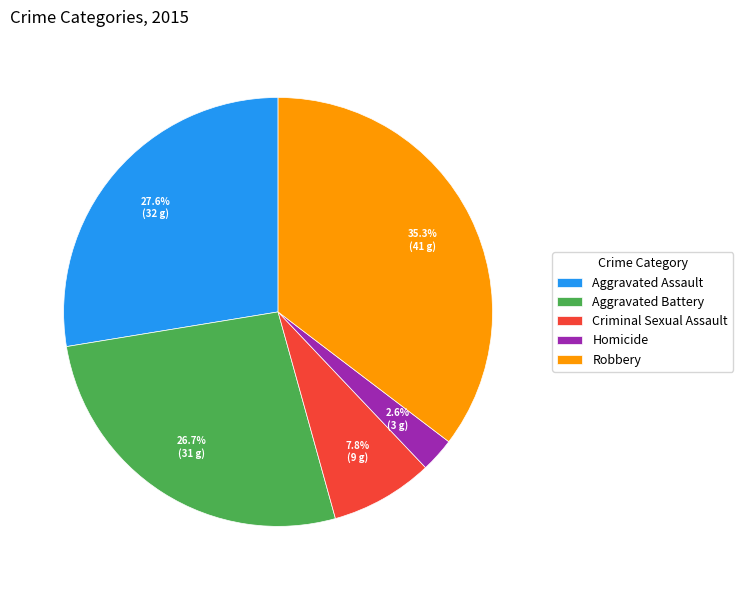

Is there any slice that represents more than half of the pie?

No